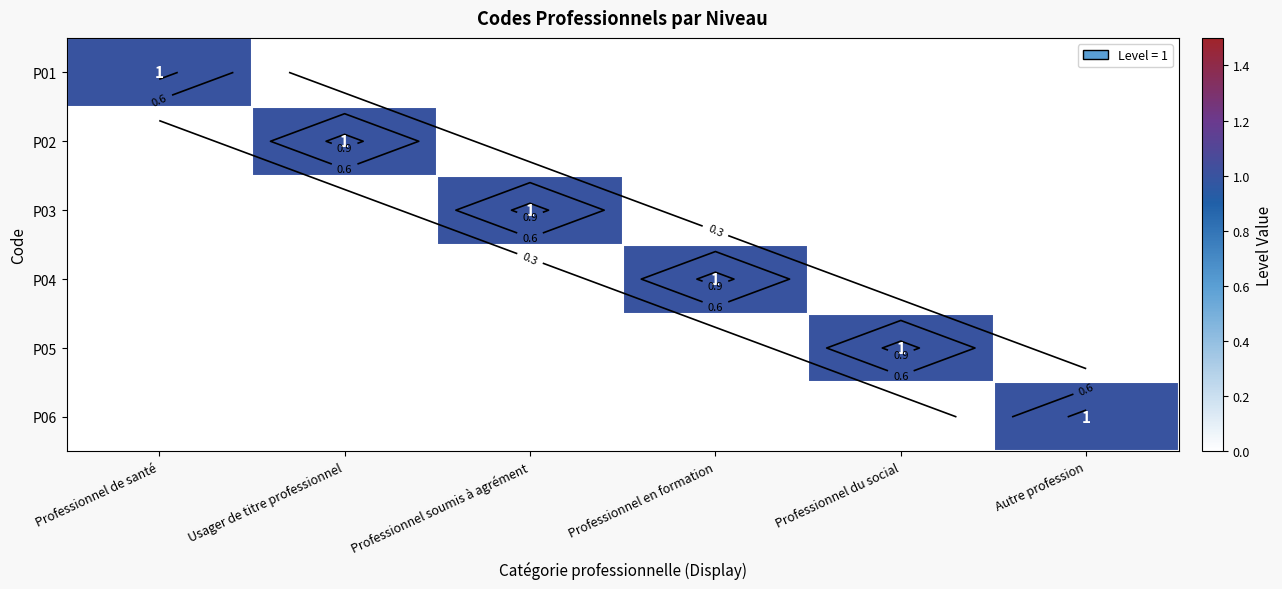

At which category is the sum across all series the highest?

Professionnel de santé